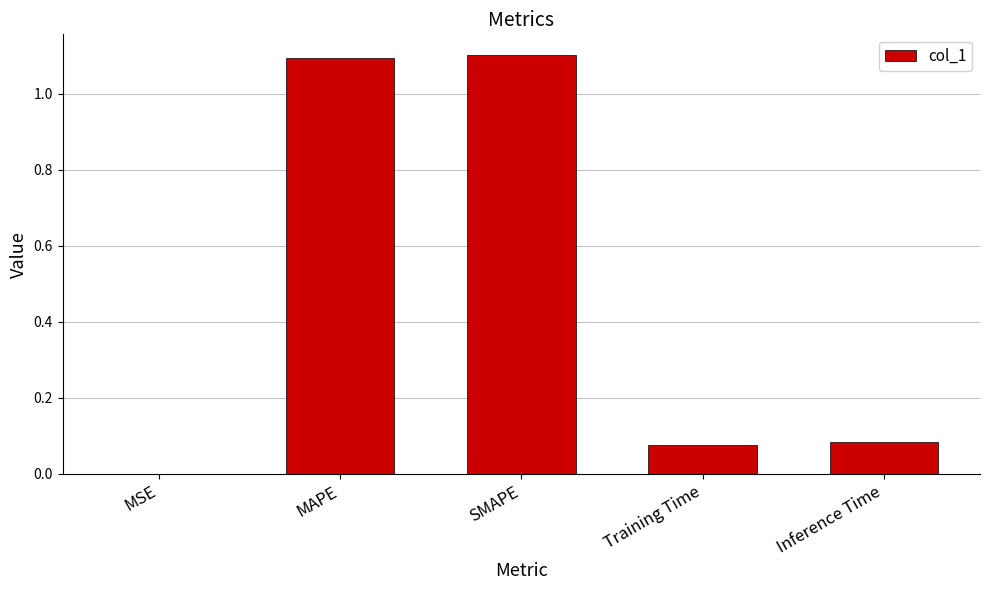

What value does the data have at SMAPE?

1.1